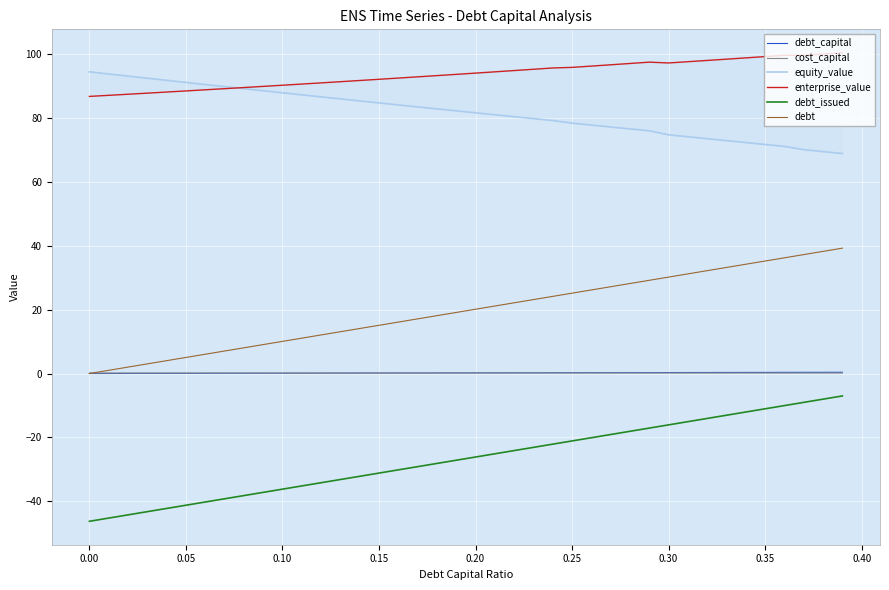

How many data points in enterprise_value are less than 94?

20